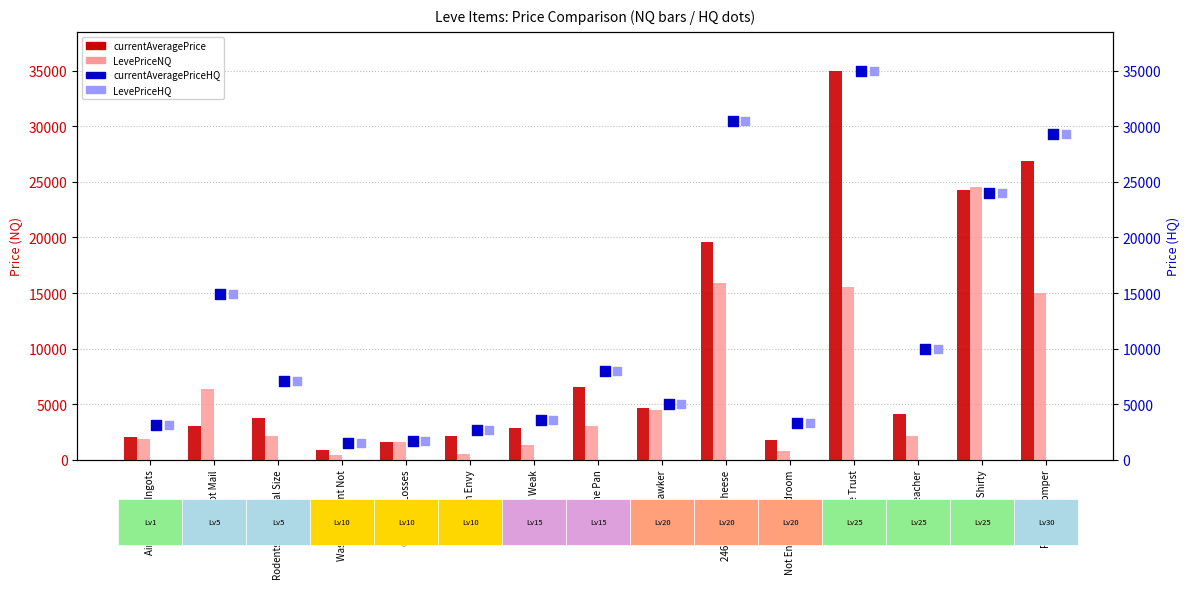

At which category is the sum across all series the highest?

Ingot We Trust